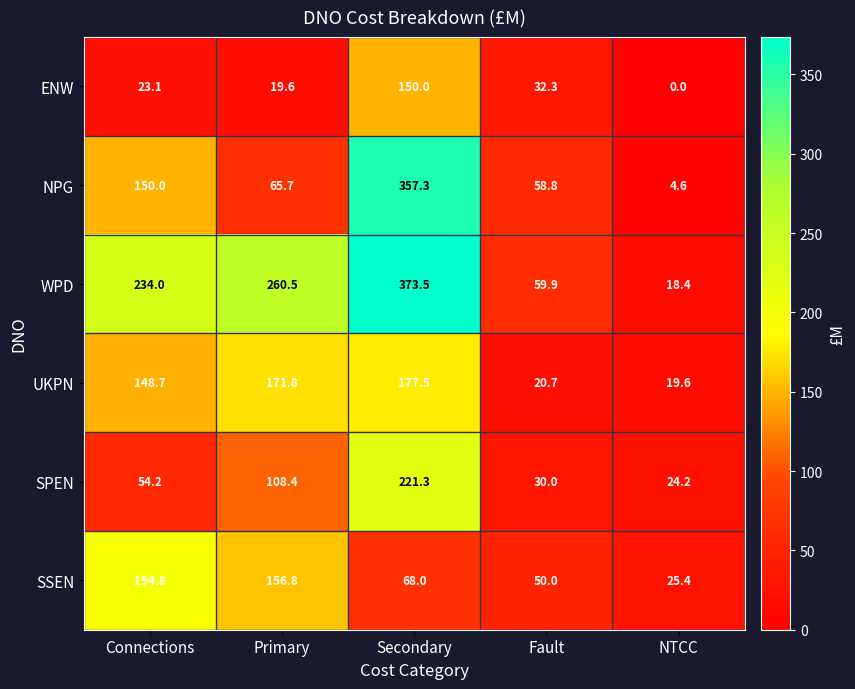

What is the sum of the UKPN values at Secondary and NTCC?

197.1